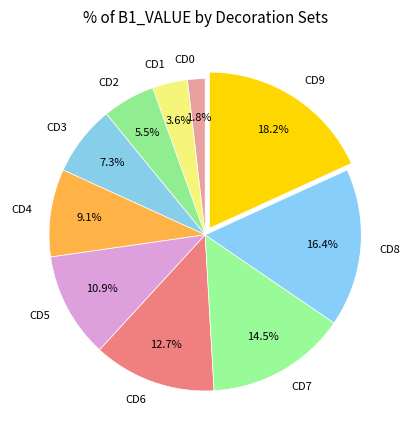

How many segments does this pie chart have?

10